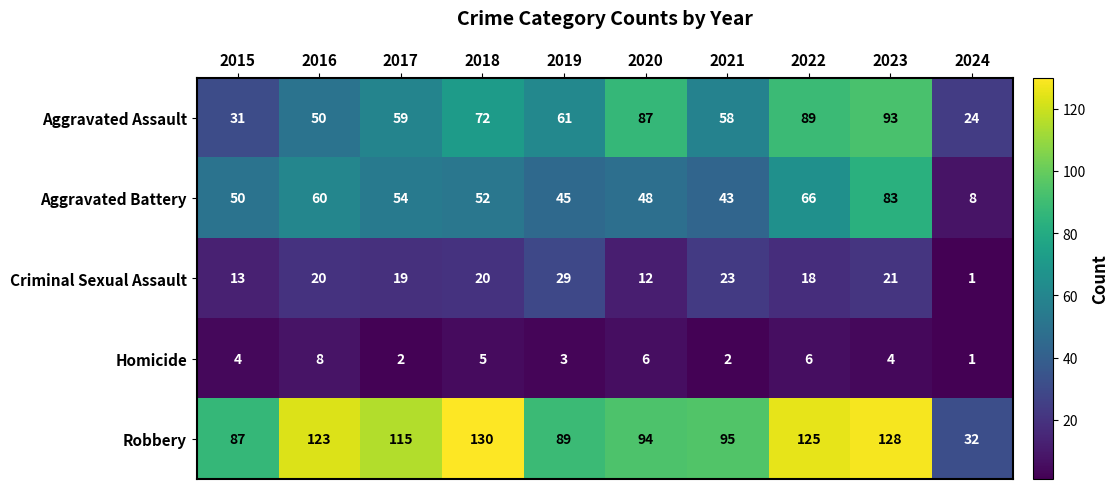

How many series are shown in this chart?

5